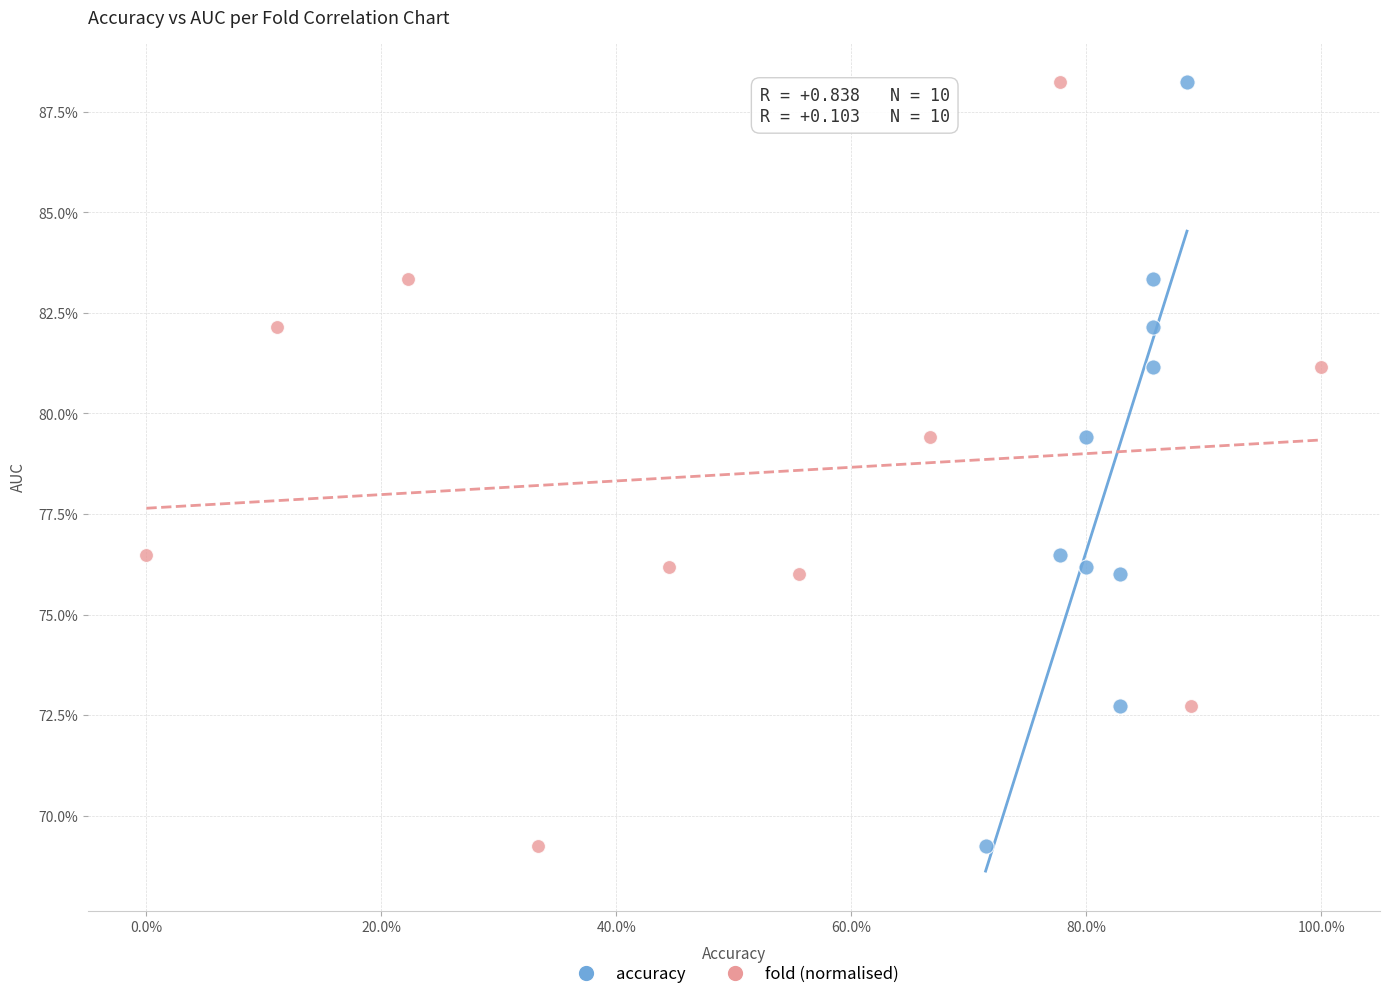

What are all the series names shown in the legend?

accuracy, fold (normalised)